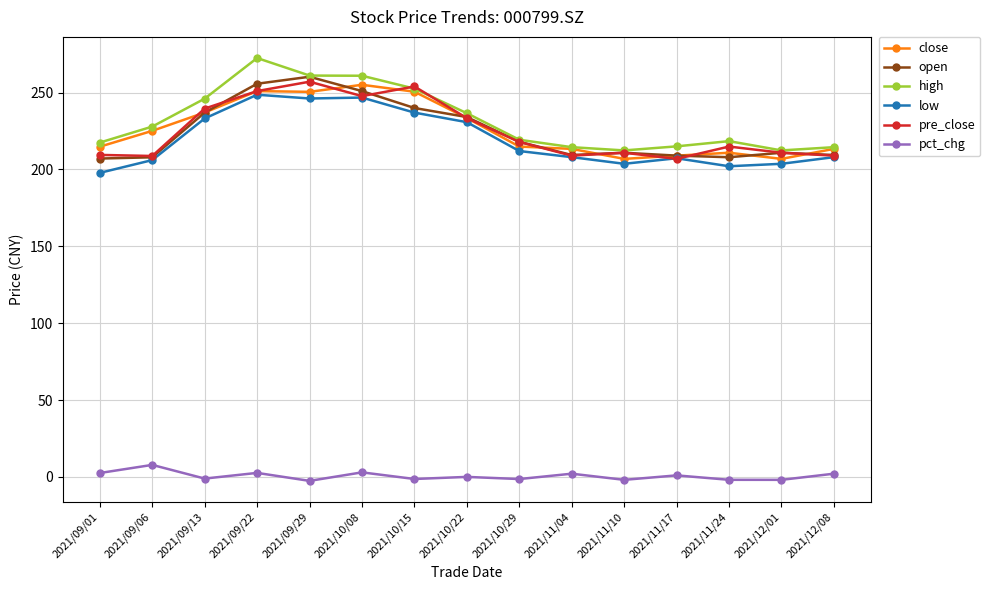

How many lines are shown in the chart?

6